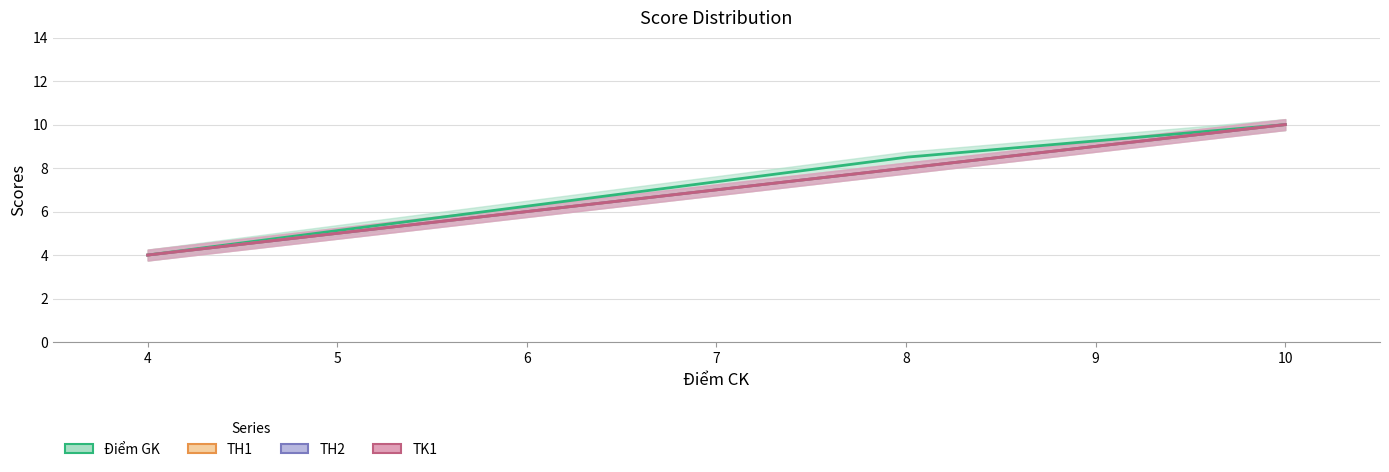

How many TH2 values are between 4 and 10?

9